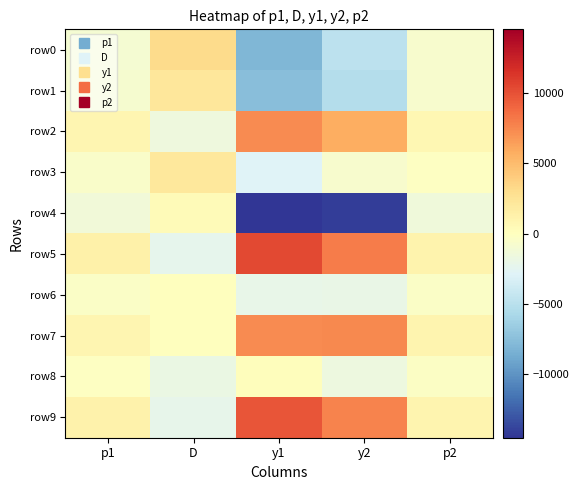

How many data points does each series have?

5